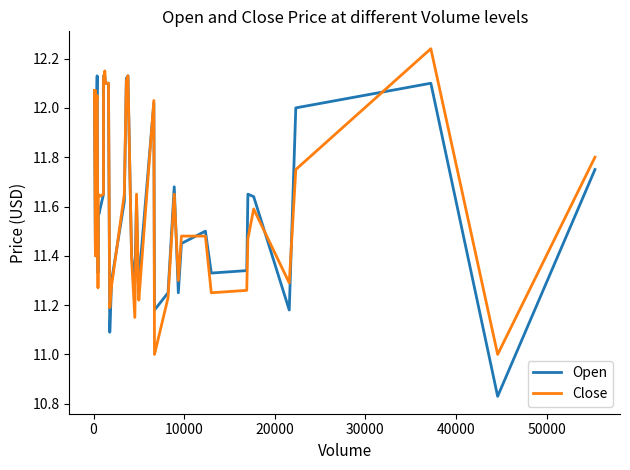

Rank the series by their maximum value, from highest to lowest.

Close, Open